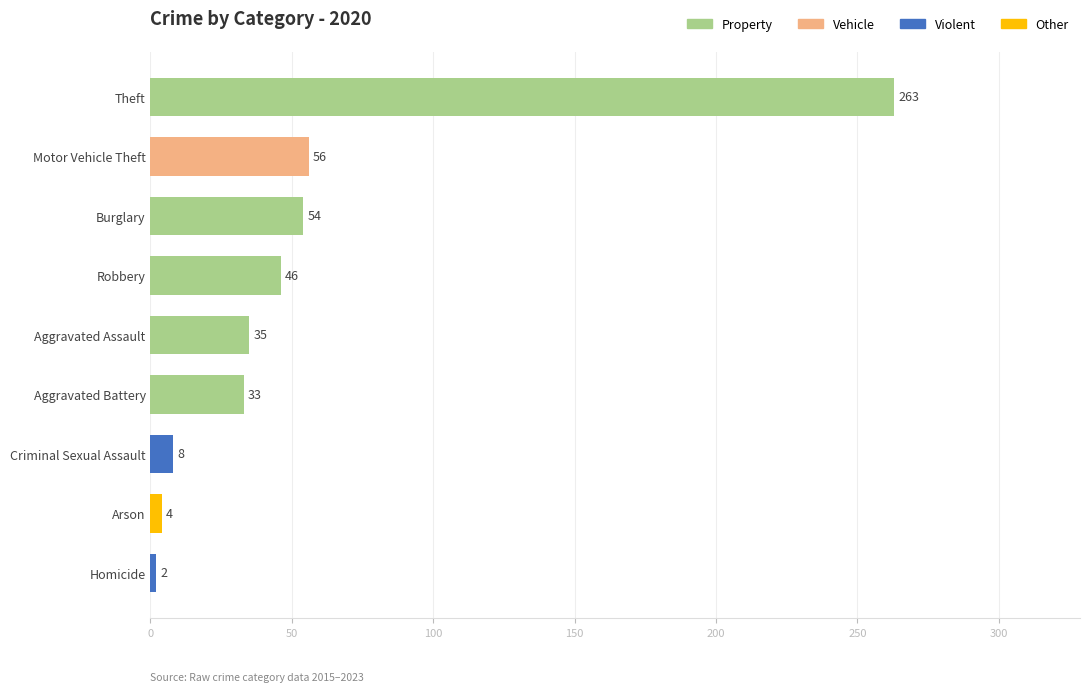

Rank the categories by value from lowest to highest.

Homicide, Arson, Criminal Sexual Assault, Aggravated Battery, Aggravated Assault, Robbery, Burglary, Motor Vehicle Theft, Theft